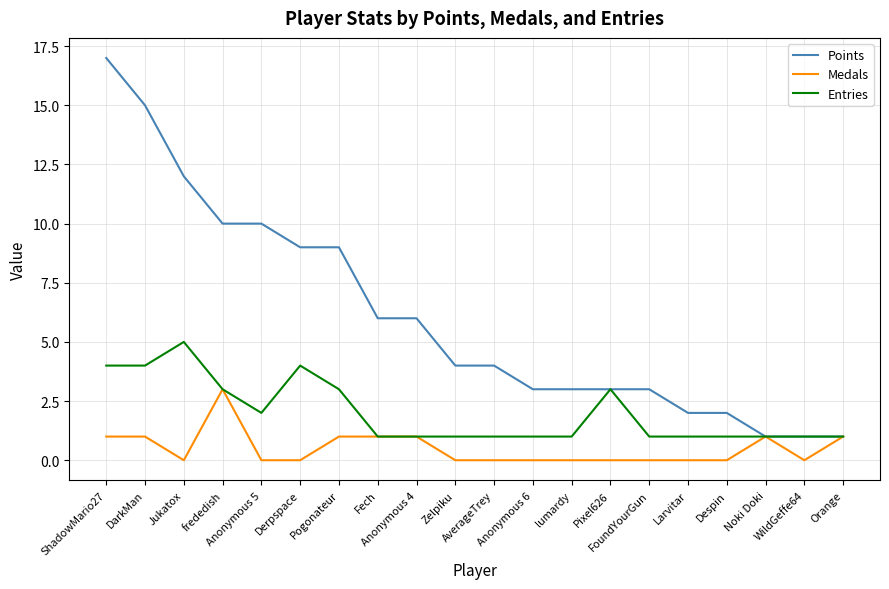

Which series has the widest spread of values?

Points